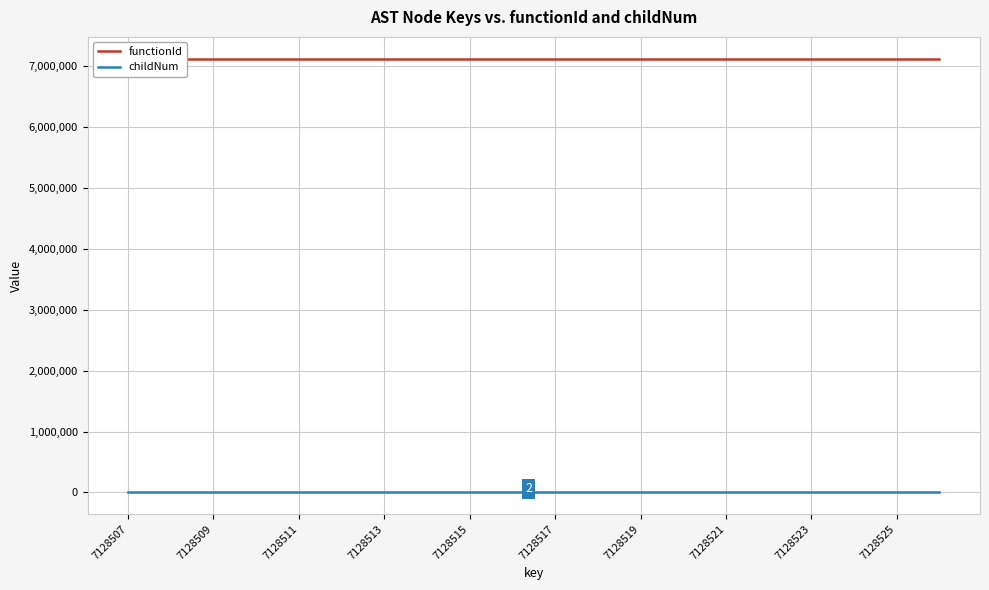

What is the maximum value for functionId?

7128506